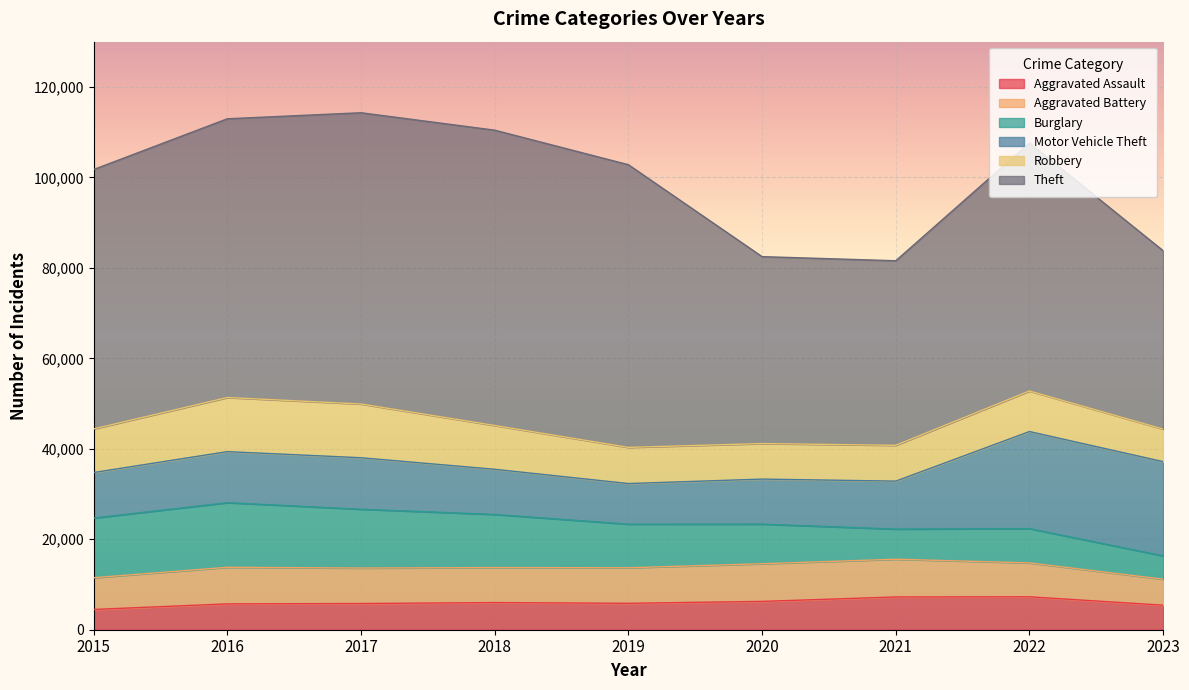

Reading left to right, extract all data points from this chart.

Aggravated Assault: 4480	5712	5793	6001	5841	6262	7242	7280	5419
Aggravated Battery: 7018	8086	7845	7734	7857	8321	8347	7490	5753
Burglary: 13184	14289	13001	11747	9638	8758	6659	7593	5151
Motor Vehicle Theft: 10068	11286	11380	9985	8977	9959	10601	21449	20835
Robbery: 9638	11960	11880	9681	7995	7855	7918	8964	7189
Theft: 57350	61621	64386	65287	62492	41321	40801	54828	39443